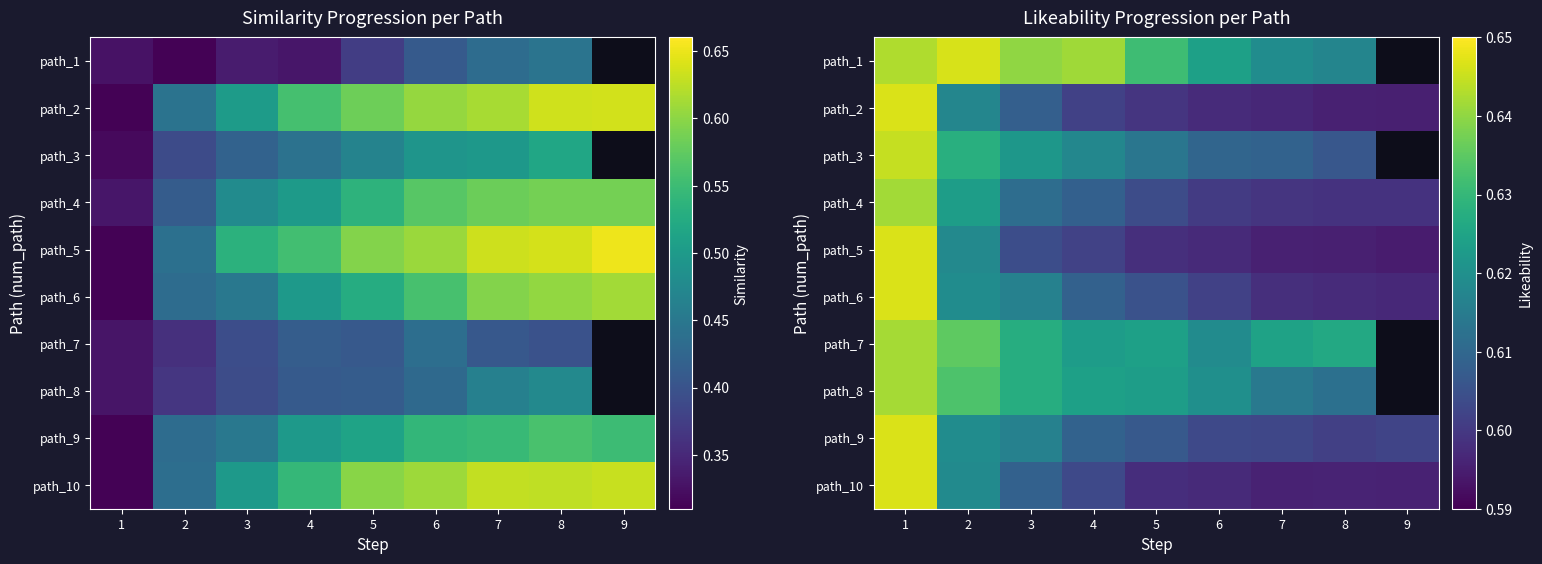

At how many categories does at least one series exceed 0?

9